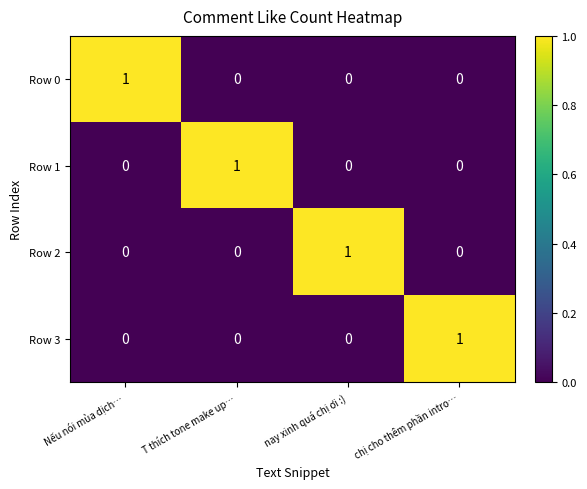

What is the total value across all series at chị cho thêm phần intro…?

1